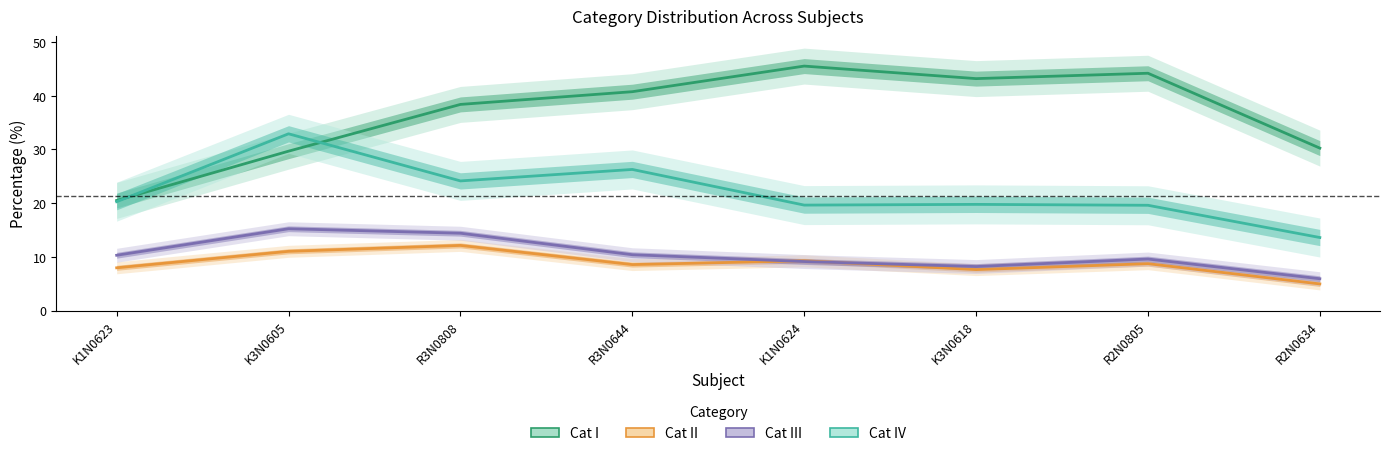

Which category has the highest value in the Cat II series?

R3N0808